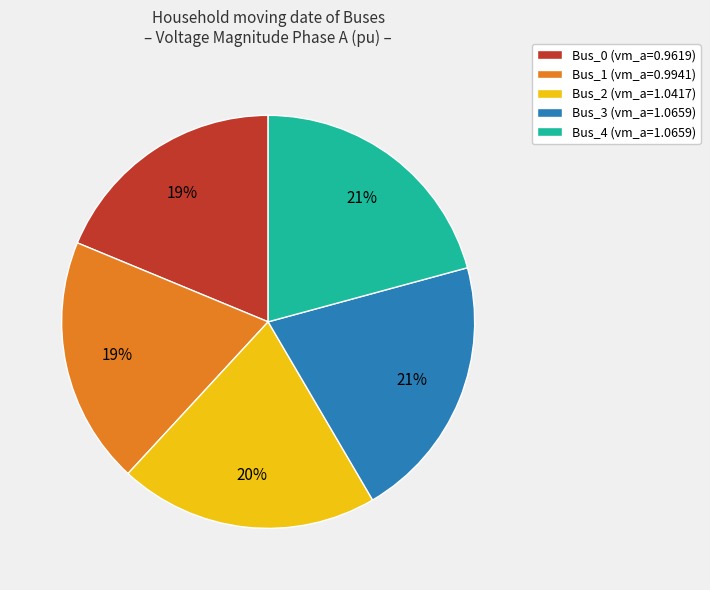

Does any single category account for the majority?

No